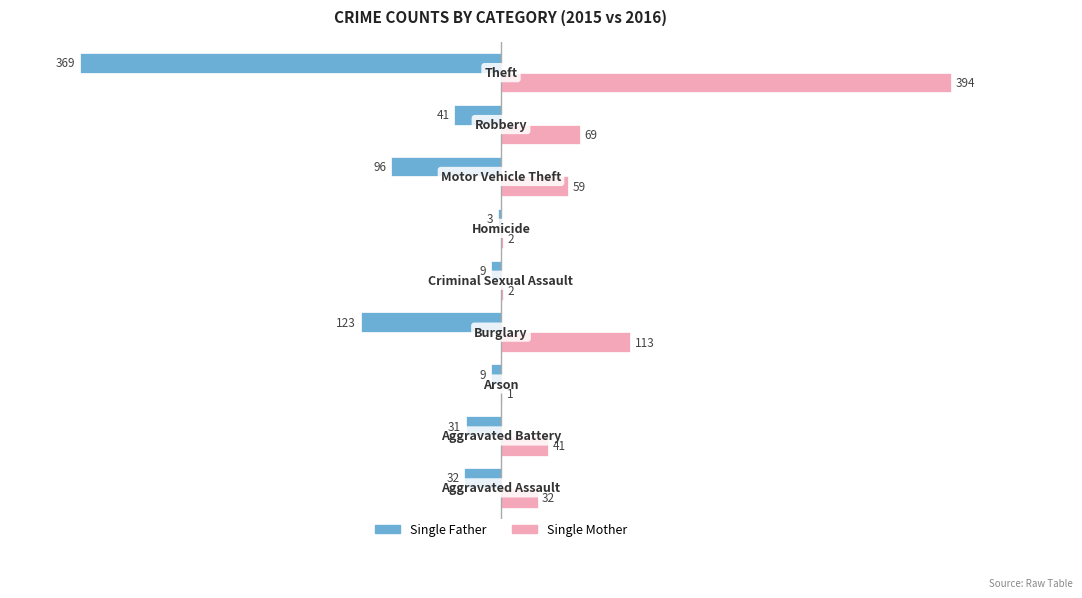

Which series has the largest total across all categories?

Single Mother